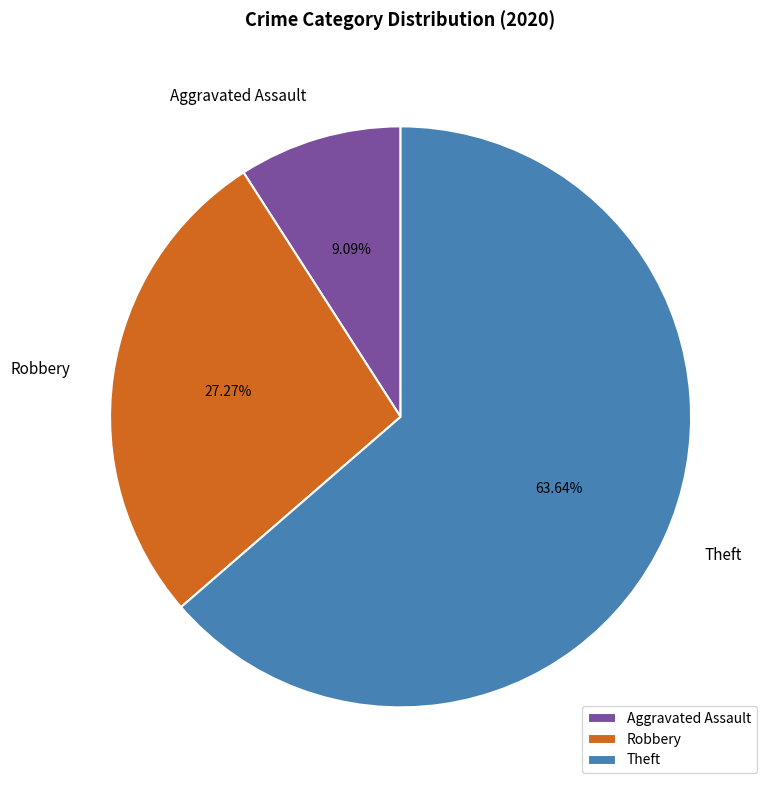

What percentage is NOT represented by Aggravated Assault?

90.9%